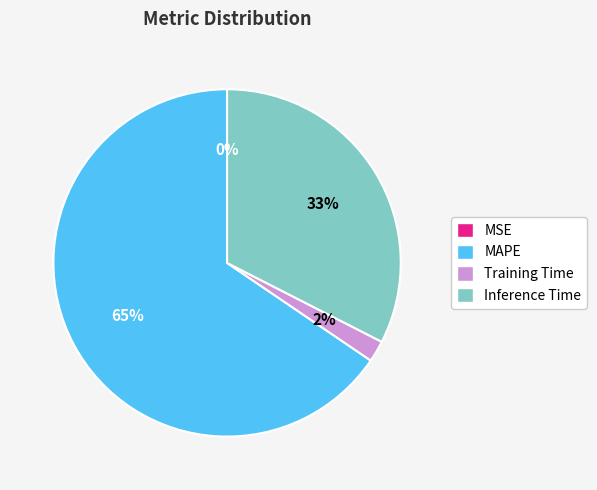

Is Training Time the majority of the pie?

No